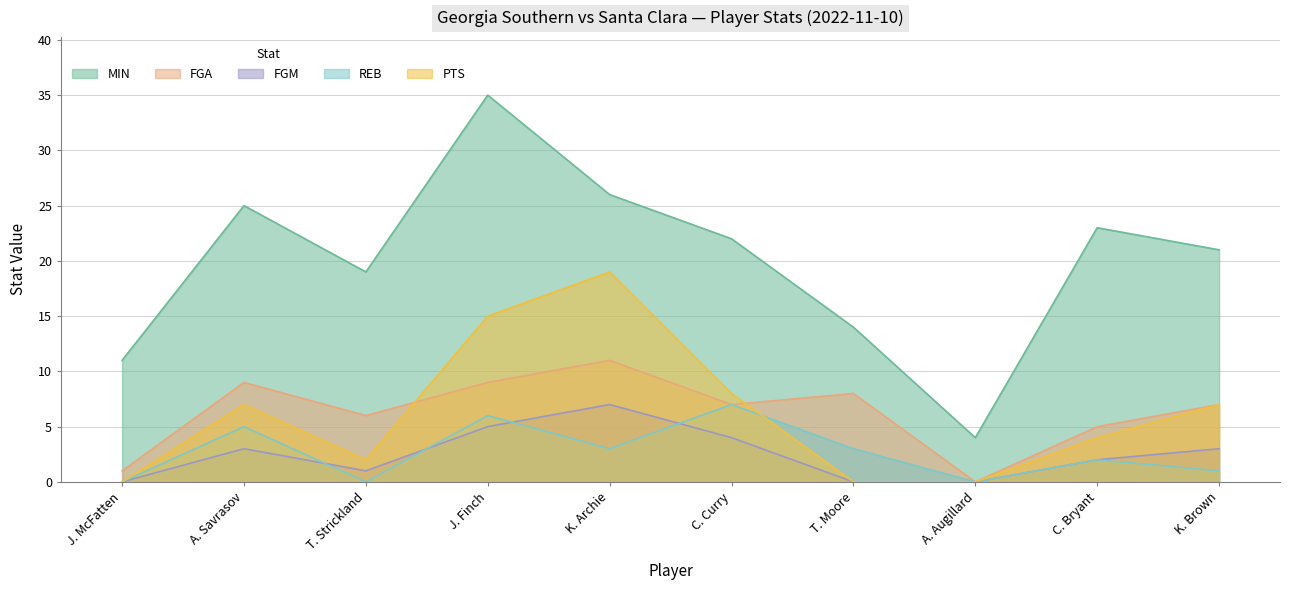

The value of FGA at K. Archie is 11. True or false?

True